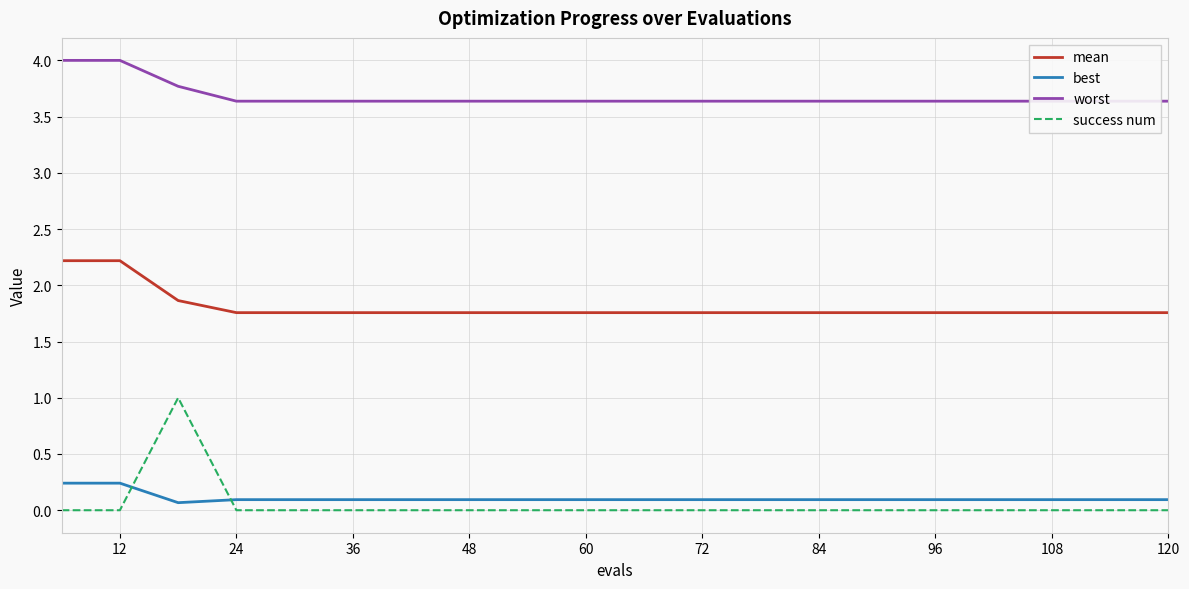

True or false: best and mean intersect in this chart.

False